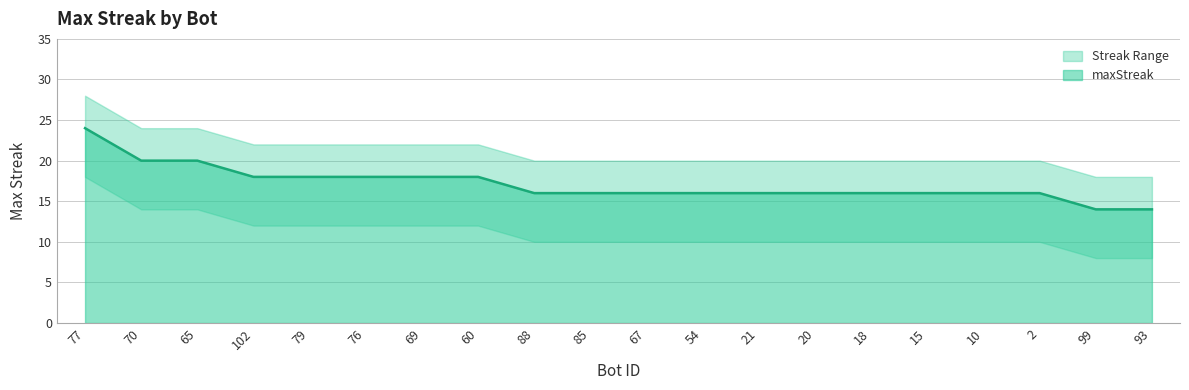

How many values are below 16?

2